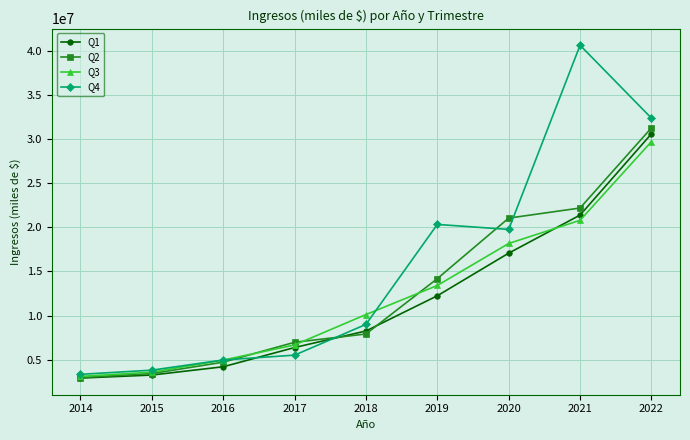

Reading left to right, extract all data points from this chart.

Q1: 2916071.8	3260124.8	4198260.4	6375681.8	8252280.0	12238568.4	17067597.8	21378667.7	30583344.0
Q2: 2974865.2	3425518.5	4718769.8	6970617.2	7911723.1	14181055.2	21035522.9	22178751.9	31258182.5
Q3: 3105462.0	3590883.2	4951967.7	6667943.5	10111350.6	13404569.1	18162023.9	20789995.2	29698512.6
Q4: 3339690.9	3815364.1	4964596.4	5514336.2	8997157.9	20321577.2	19750304.0	40616059.2	32356913.9